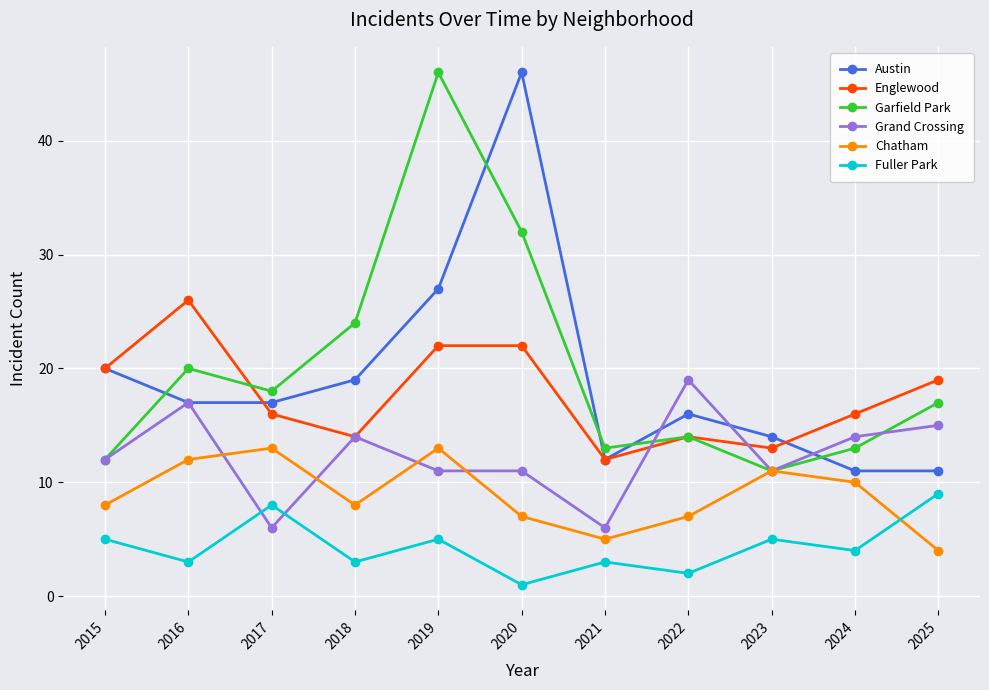

The value of Englewood at 2016 is 42. True or false?

False